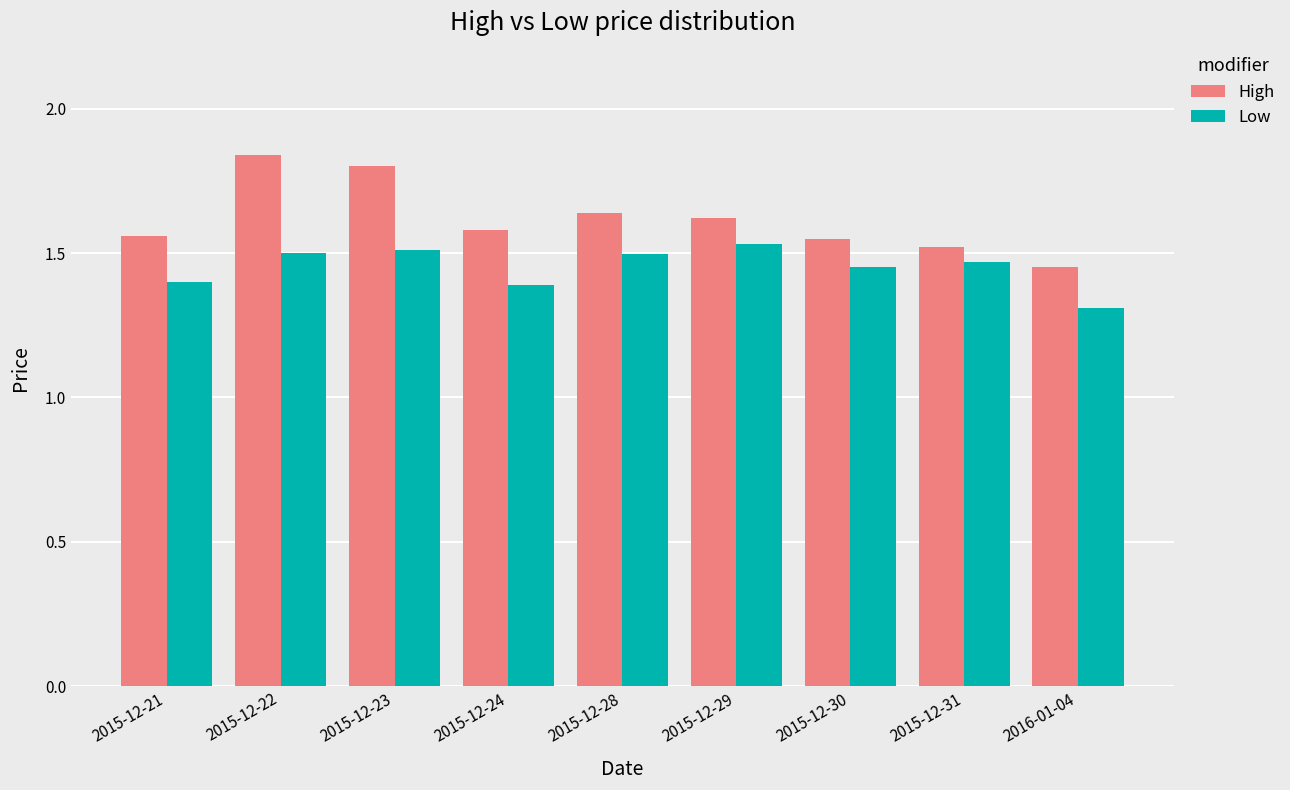

What is the difference between the highest and lowest values at 2016-01-04?

0.1